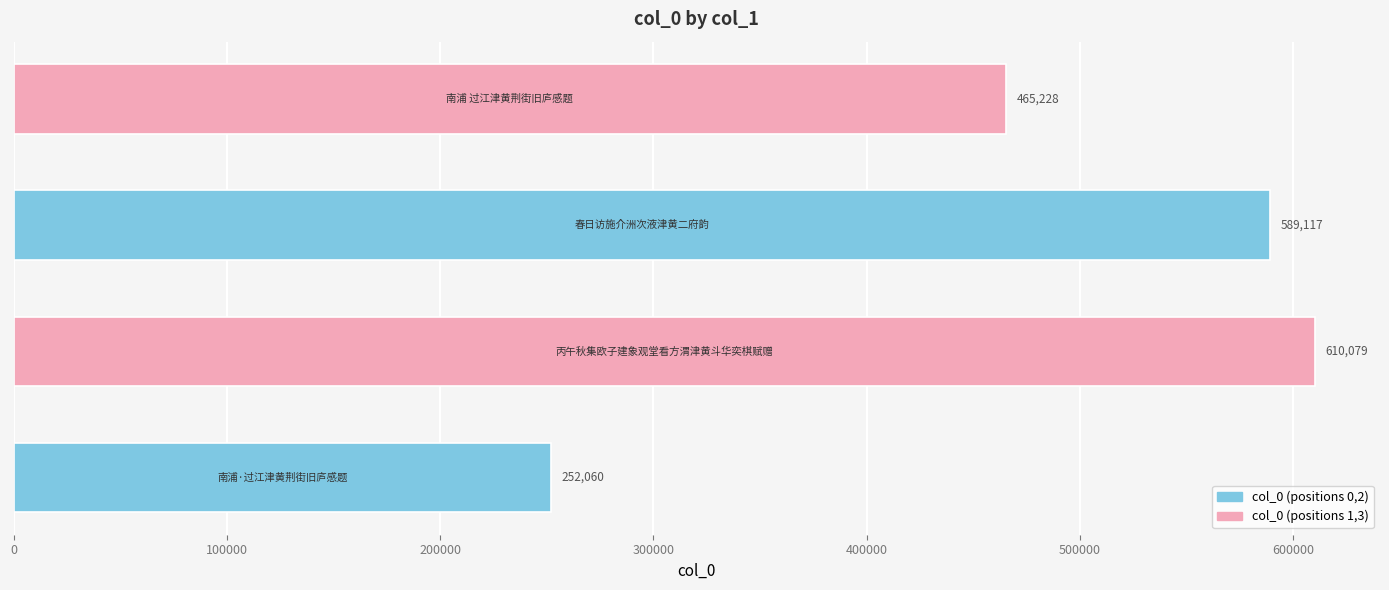

Reading bottom to top, transcribe all the data shown in this chart.

252060	610079	589117	465228